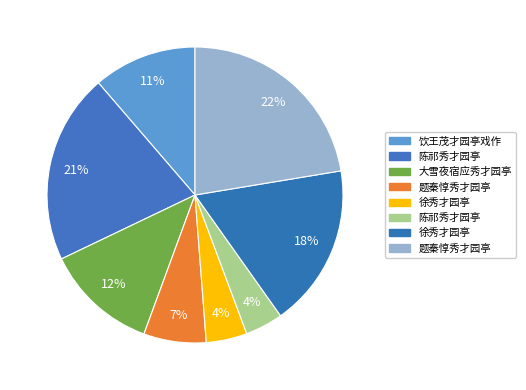

To the nearest percent, what is the difference between the largest and smallest slice percentages?

18%